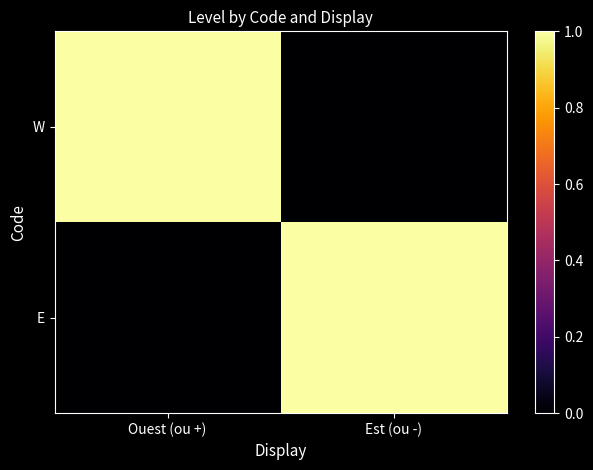

Rank the series at Ouest (ou +) from highest to lowest value.

W, E